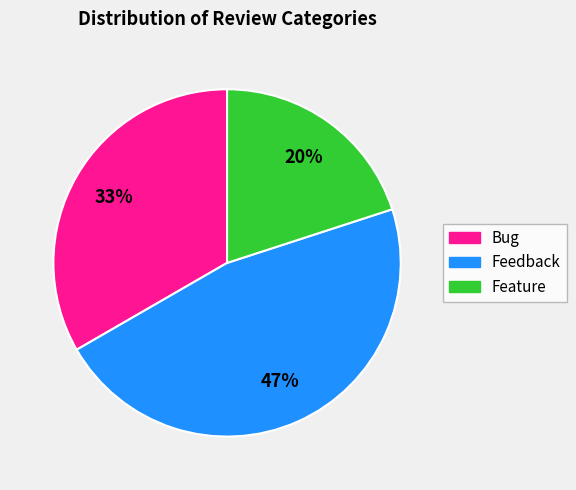

How many segments does this pie chart have?

3